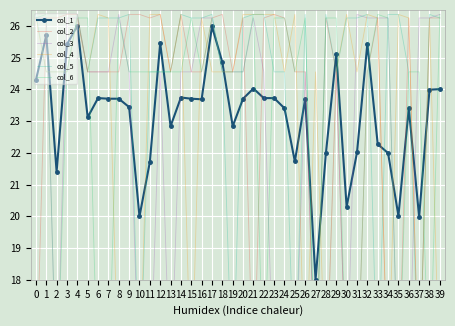

At 32, list the series in order from smallest to largest.

col_2, col_6, col_1, col_3, col_4, col_5